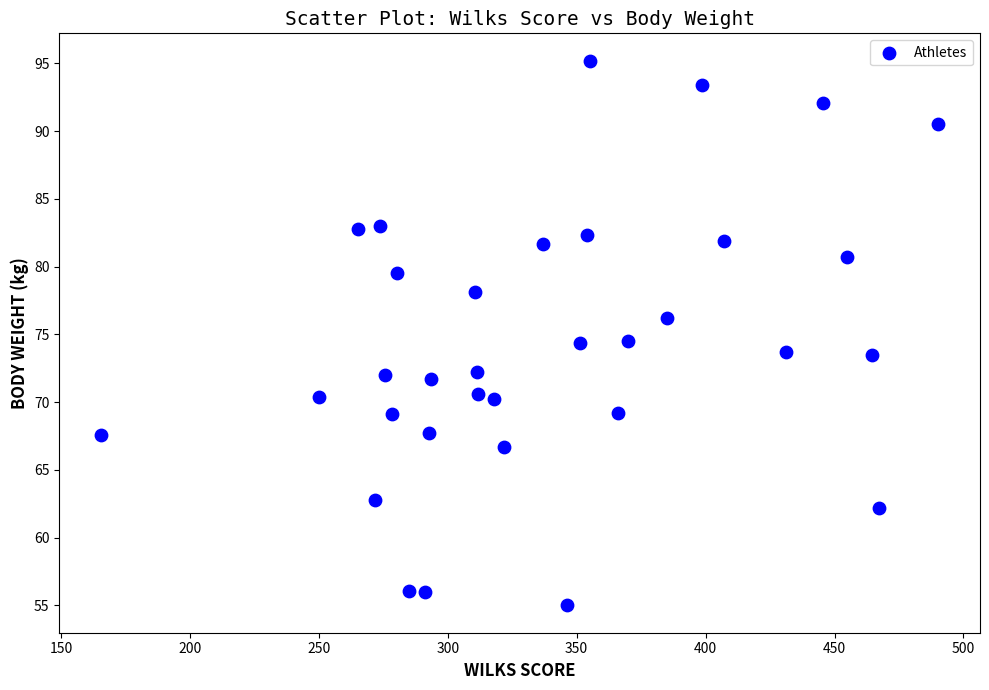

What is the range of X values (max minus min)?

324.6